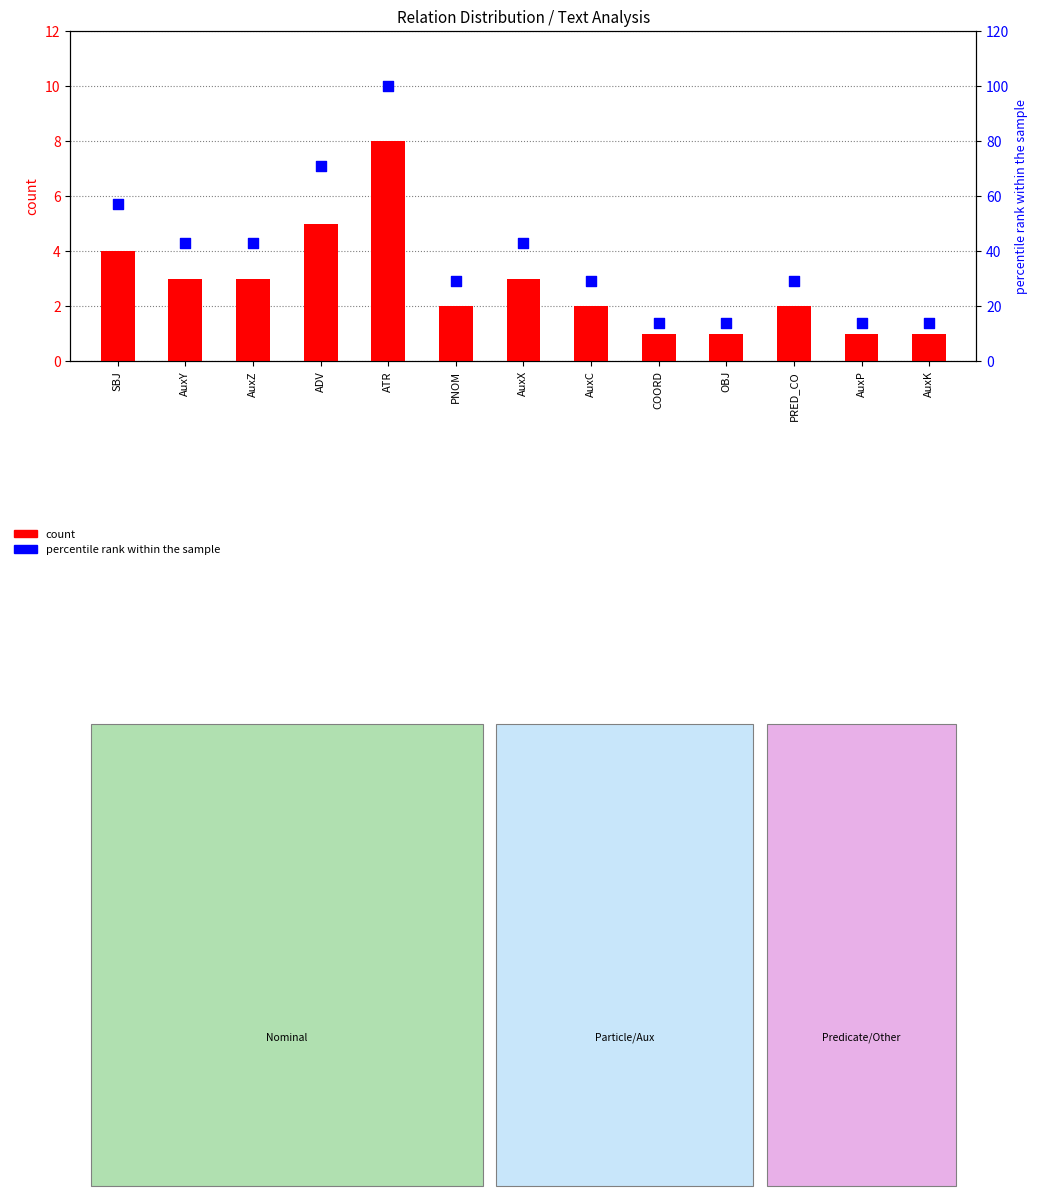

What are all the series names shown in the legend?

count, percentile rank within the sample